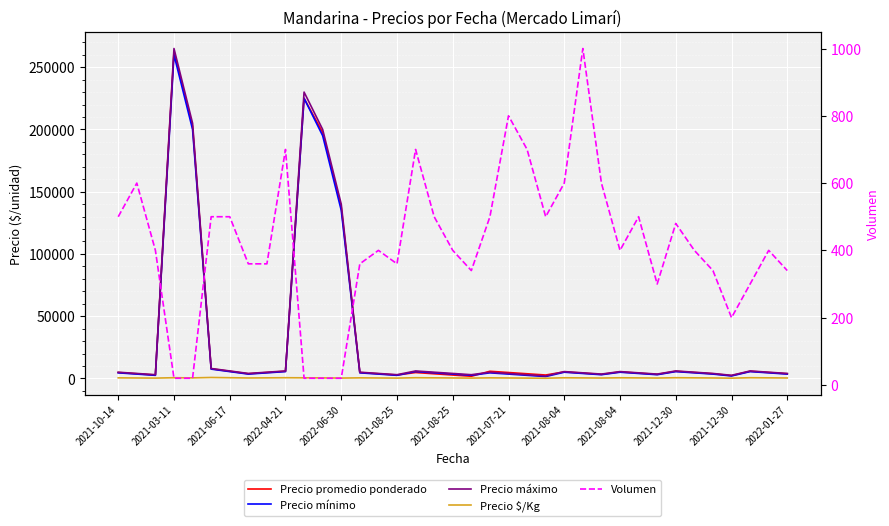

How many lines are shown in the chart?

5